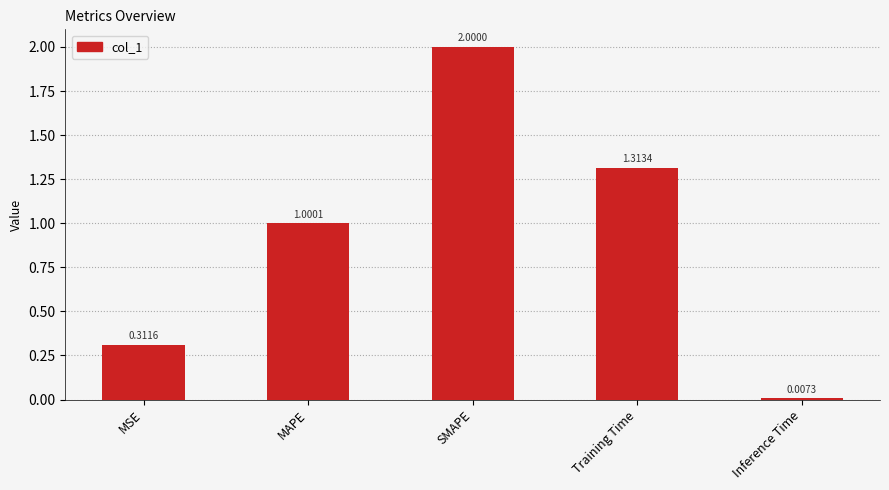

What position from the left is Training Time?

4